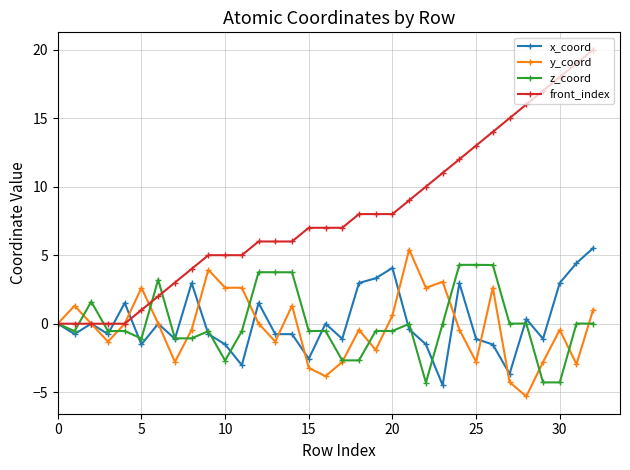

True or false: y_coord has more than 1 interior local peaks.

True